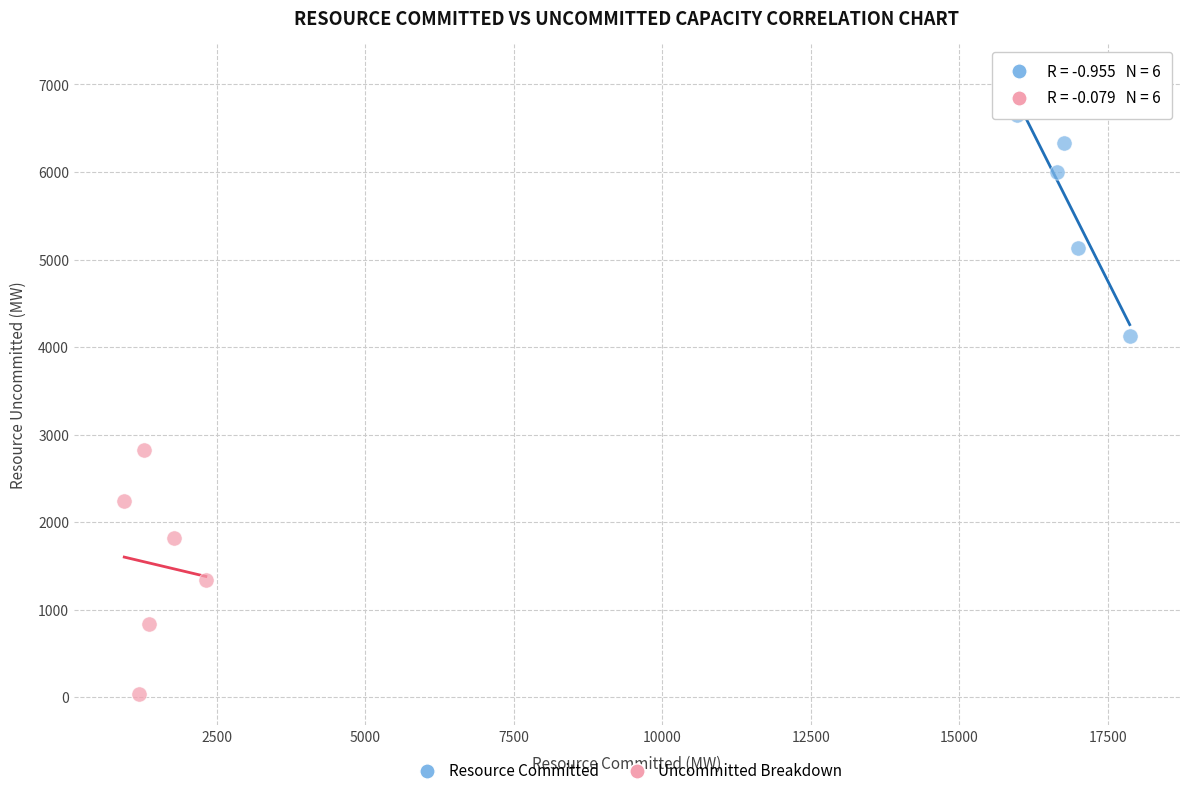

Which series contains the lowest Y value?

Uncommitted Breakdown